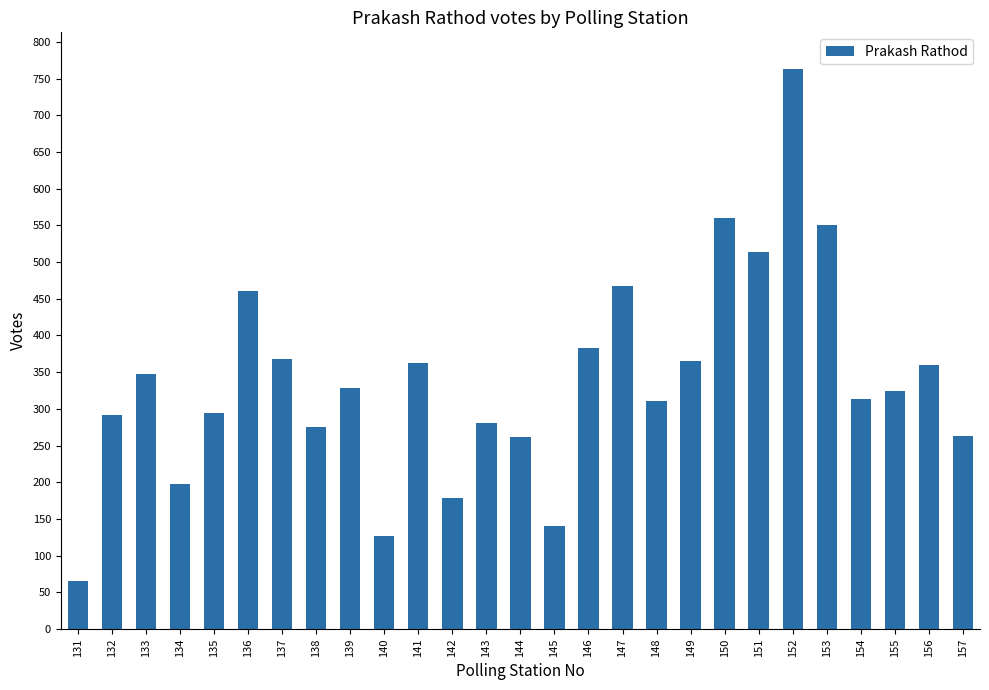

Where does the data first go above 325?

133